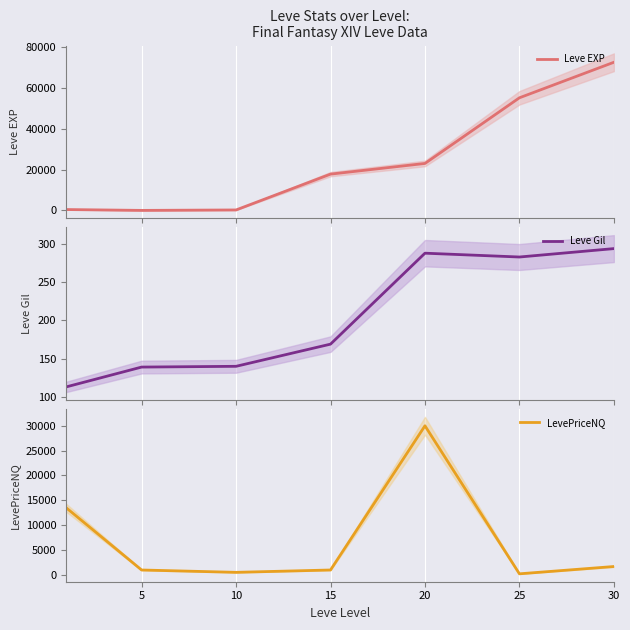

List the series in order of their overall mean, lowest first.

Leve Gil, LevePriceNQ, Leve EXP